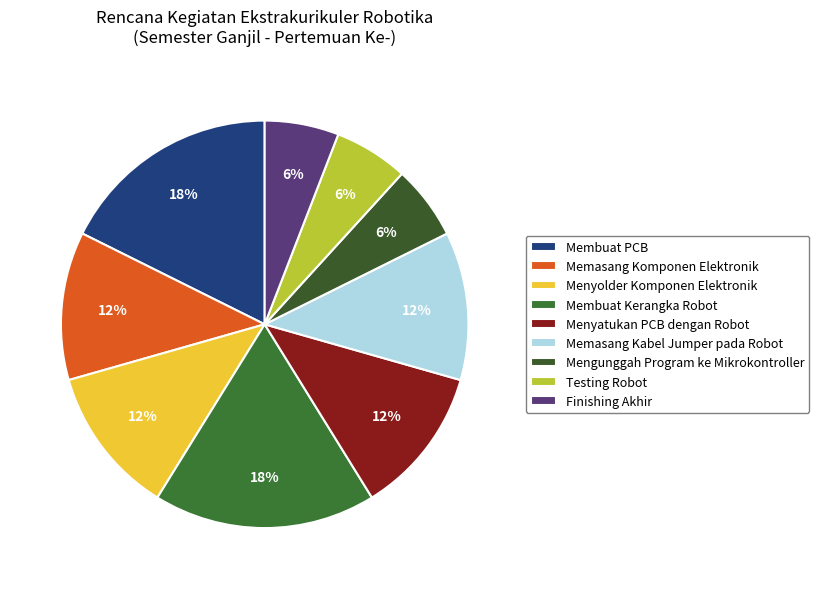

To the nearest percent, what is the combined percentage of Menyatukan PCB dengan Robot and Testing Robot?

18%